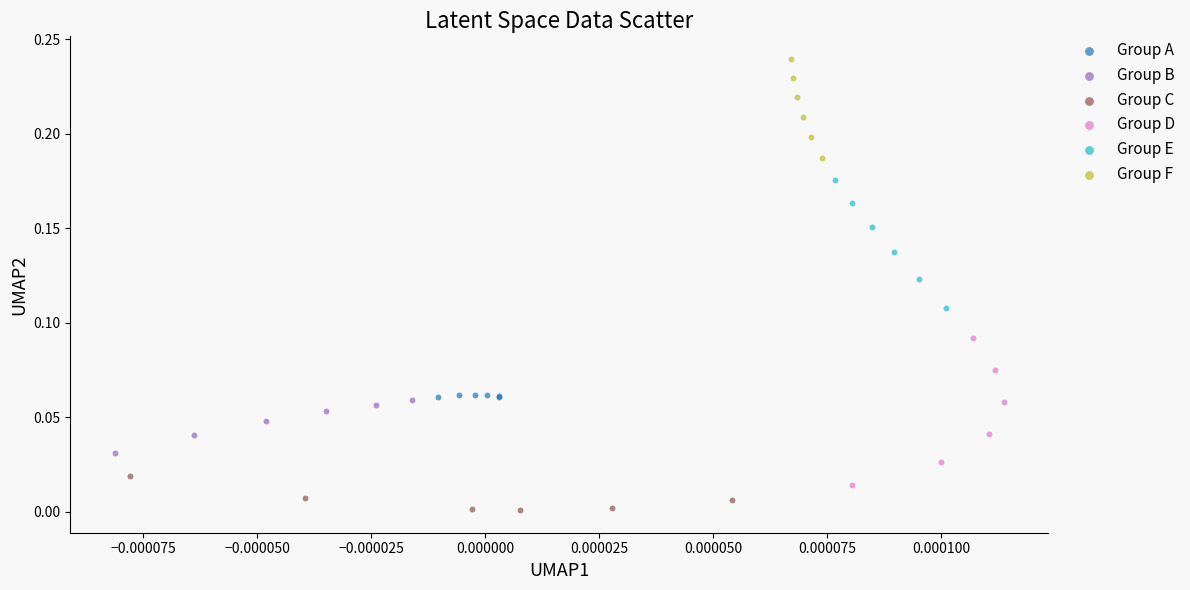

Which series contains the highest Y value?

Group F